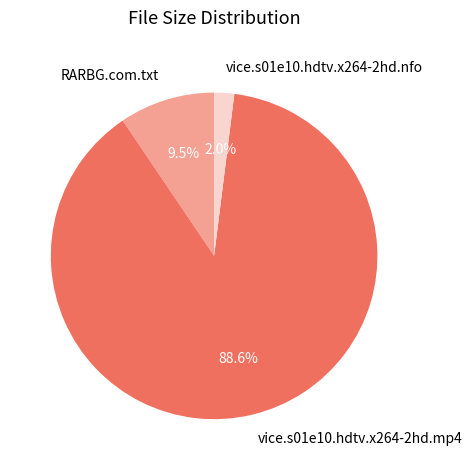

Is it true that vice.s01e10.hdtv.x264-2hd.nfo is 2% of the pie?

True